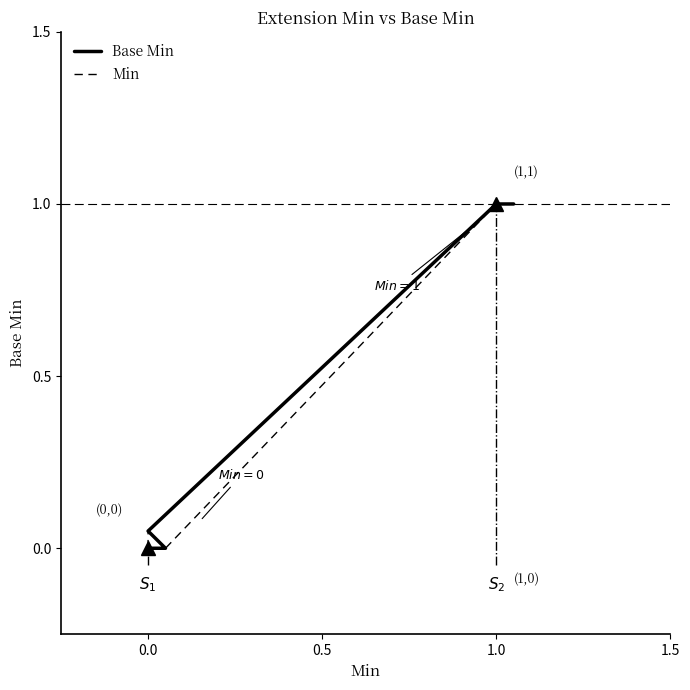

True or false: Base Min and Min intersect in this chart.

True